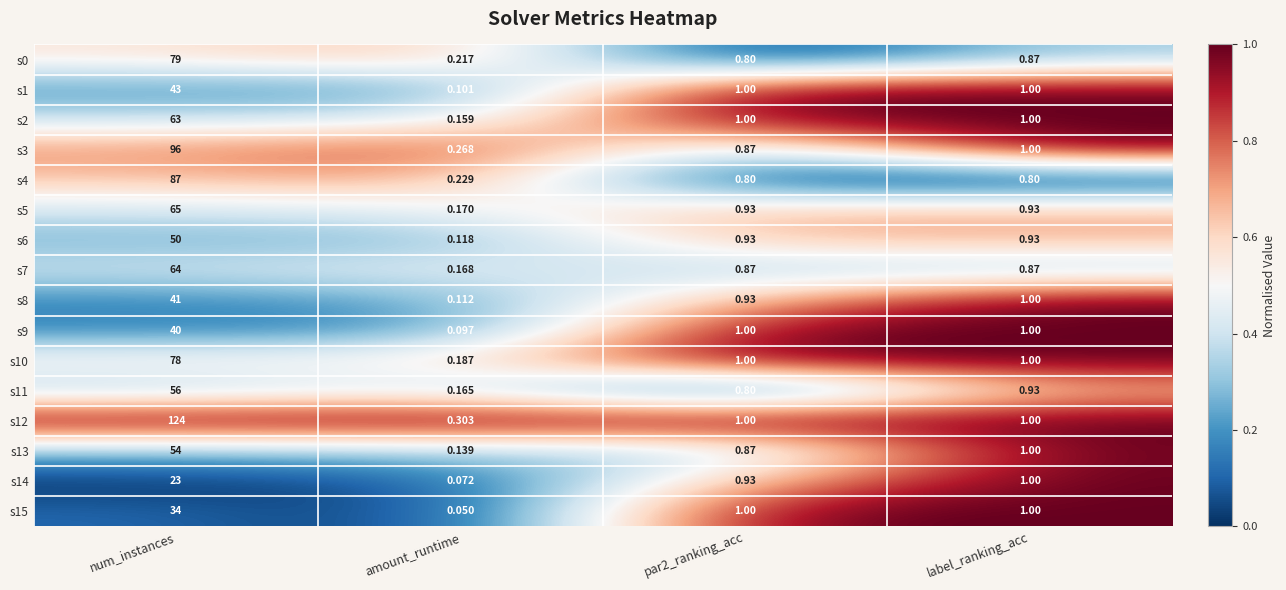

Where does the s3 series first go above 1?

num_instances